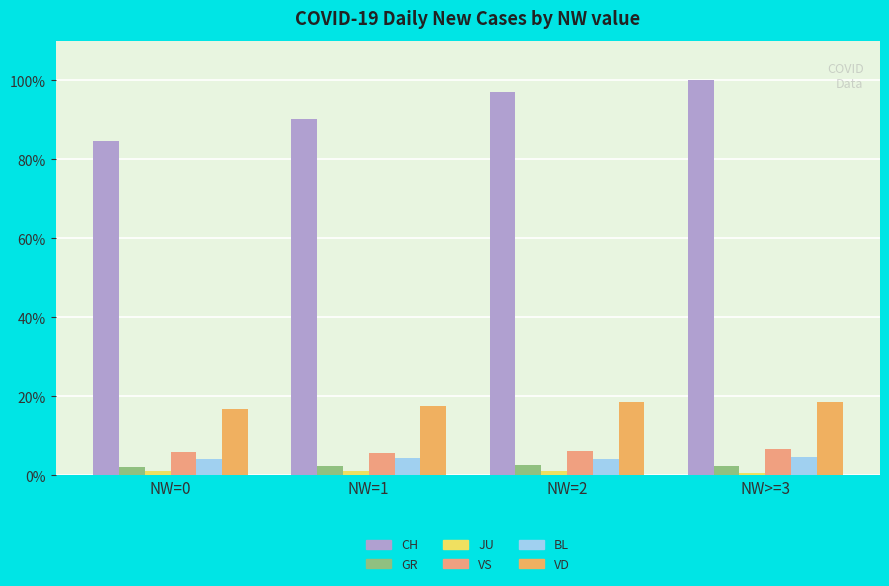

Is it true that CH equals 100.0 at NW>=3?

True